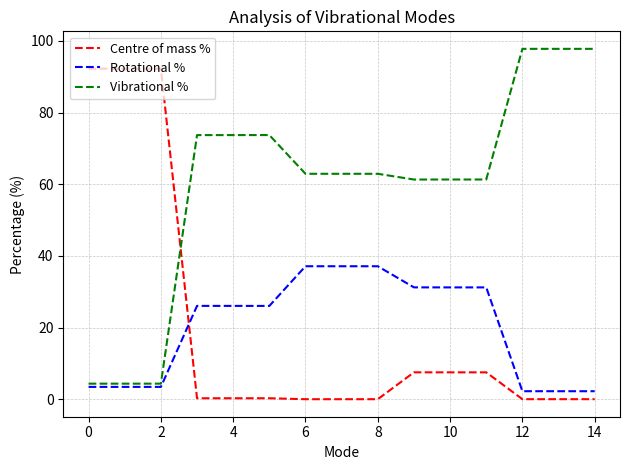

What is the difference between the second highest and second lowest values in the Vibrational % series?

93.4